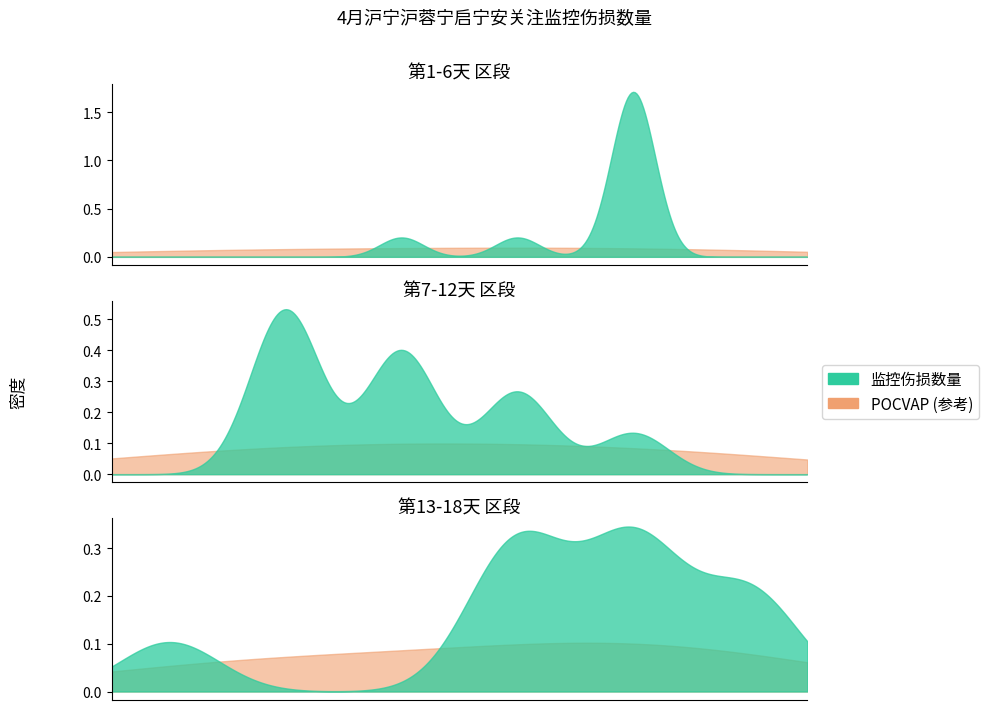

The chart shows a value of 0 at 第1天. True or false?

True